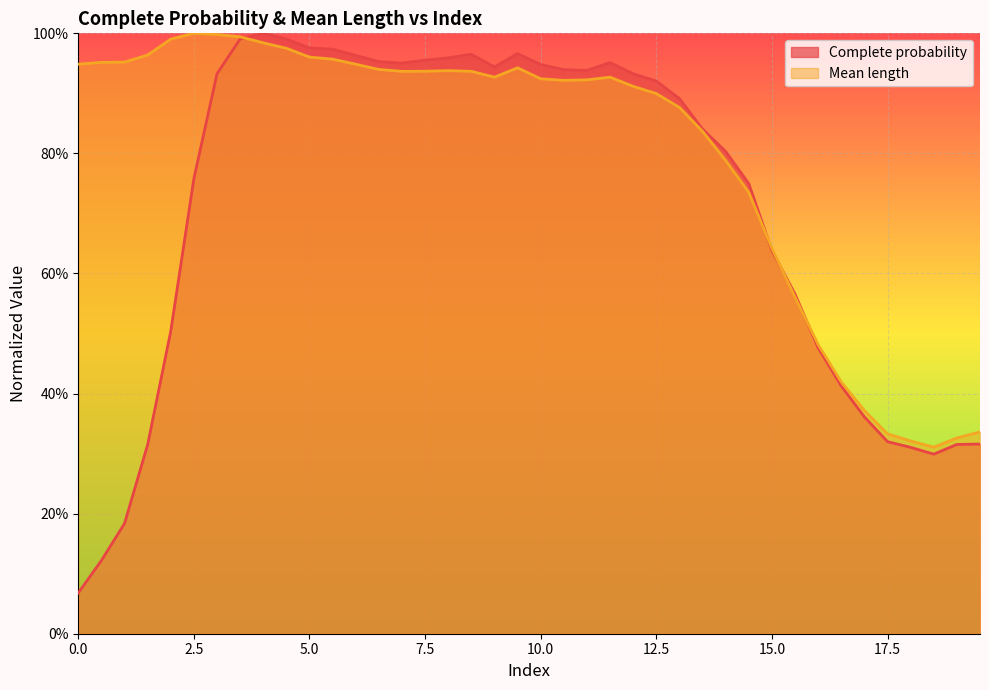

Which series has the widest spread of values?

Complete probability